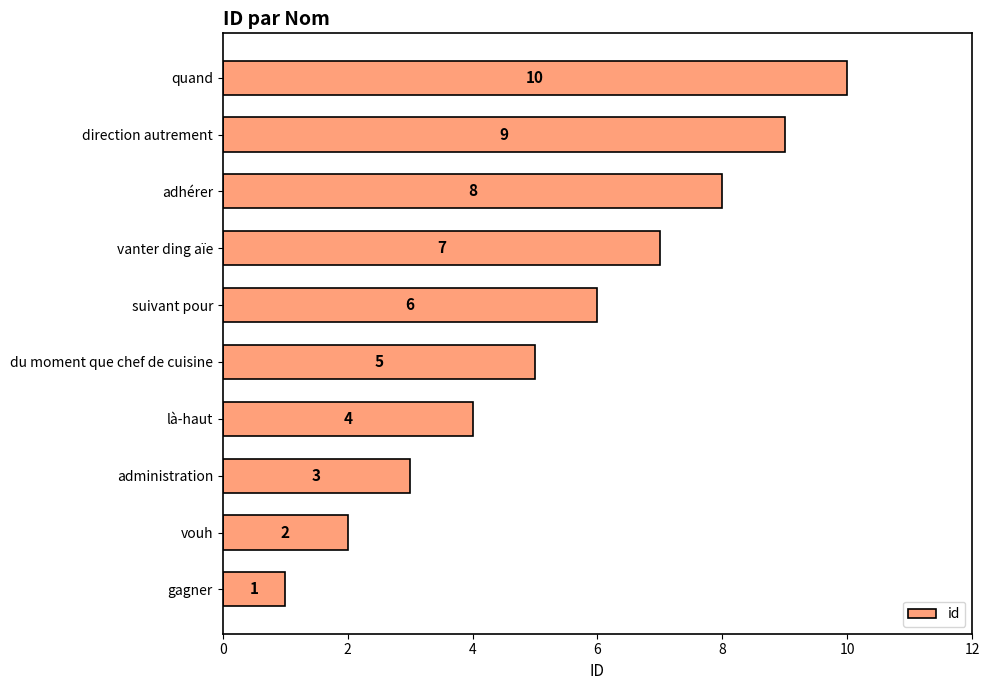

What is the average value?

6